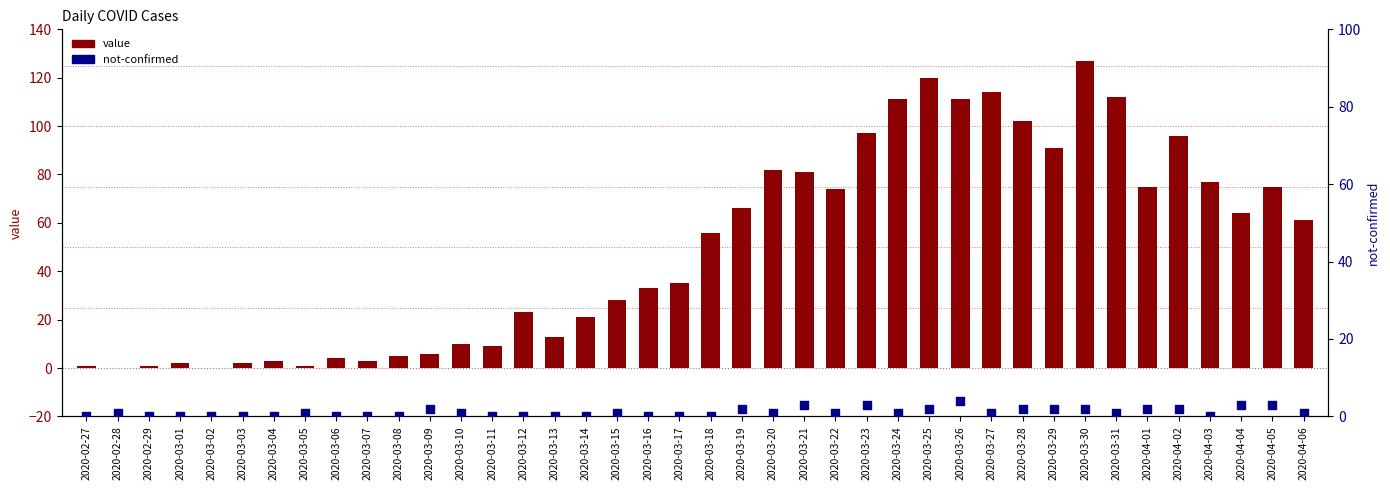

At how many categories does at least one series exceed 5?

29